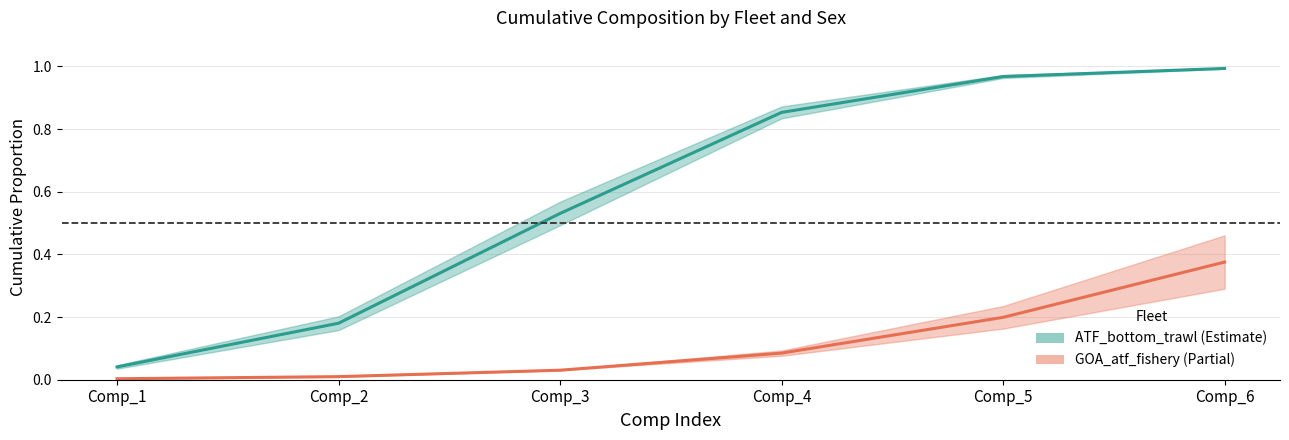

The GOA_atf_fishery (mid) series shows 0.0 at Comp_3. True or false?

False